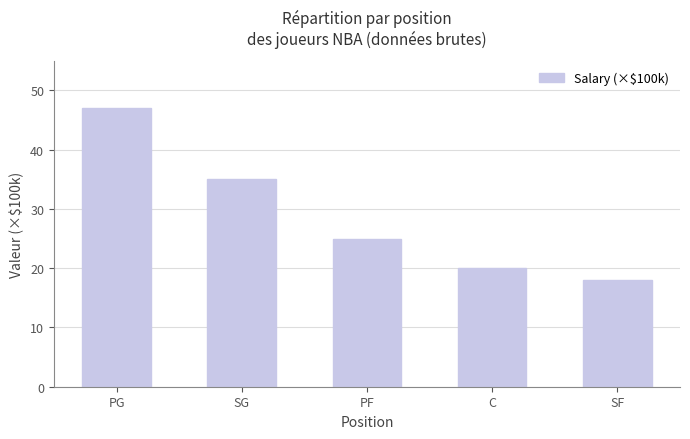

Rank the categories by value from lowest to highest.

SF, C, PF, SG, PG